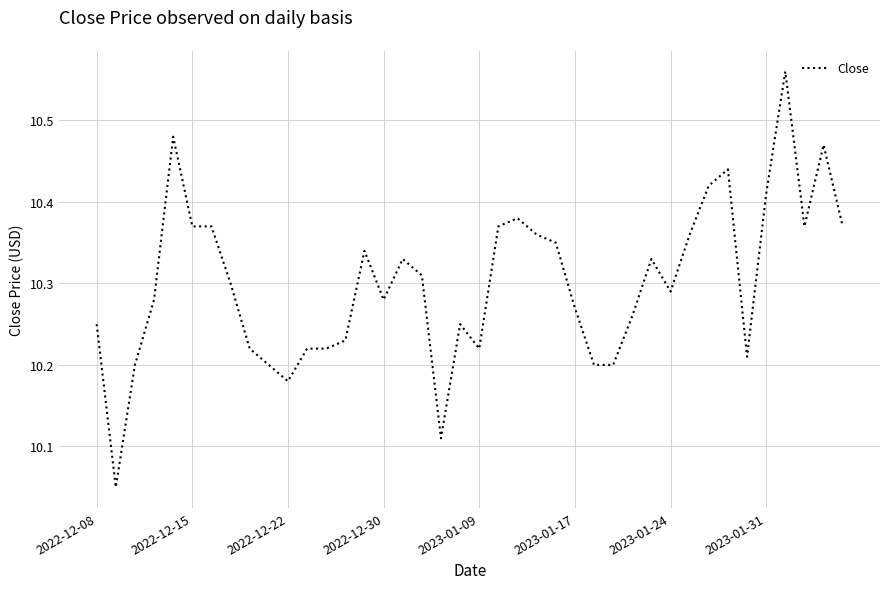

How many categories are shown in the chart?

40